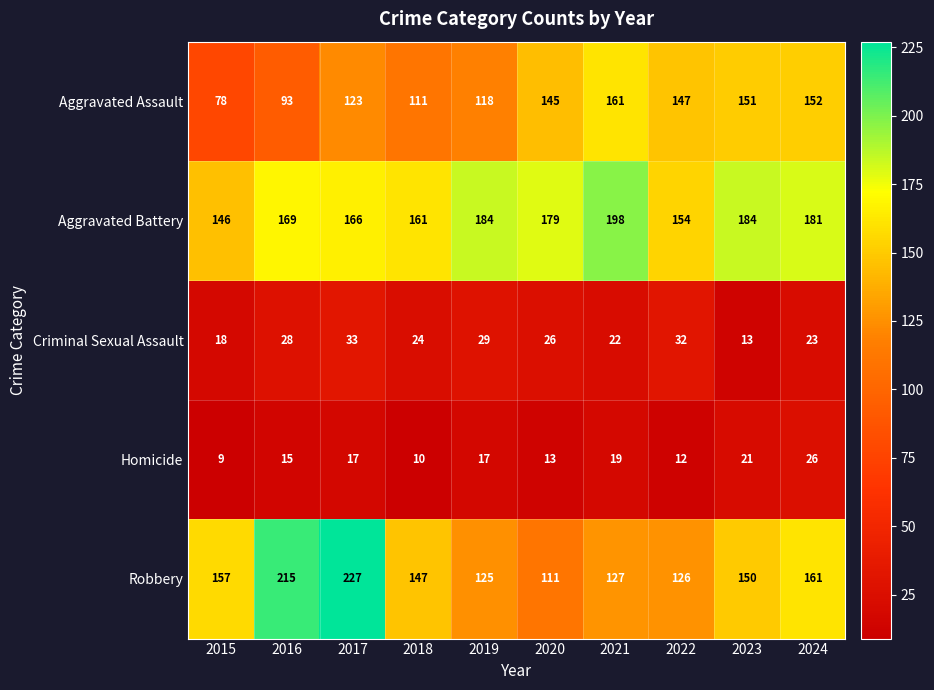

What is the smallest value displayed?

9